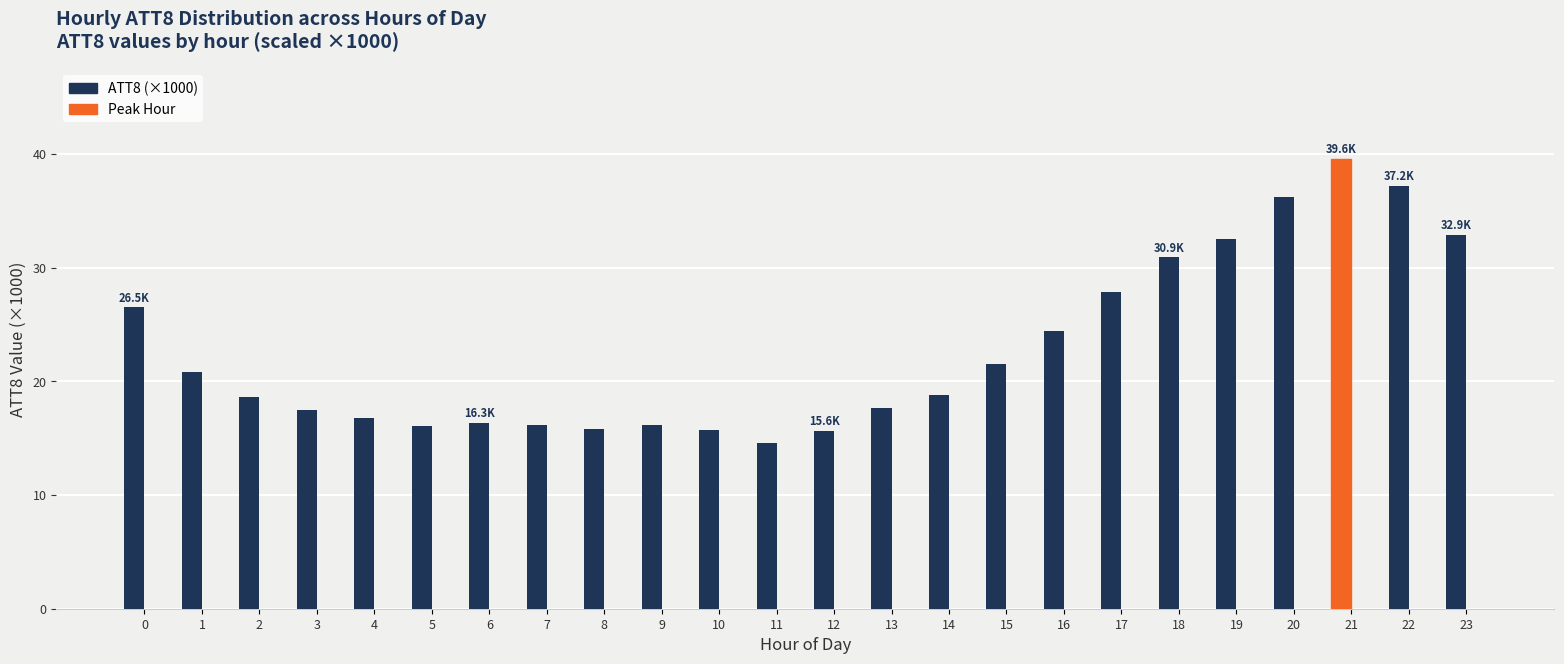

Which label corresponds to the smallest value in the chart?

11